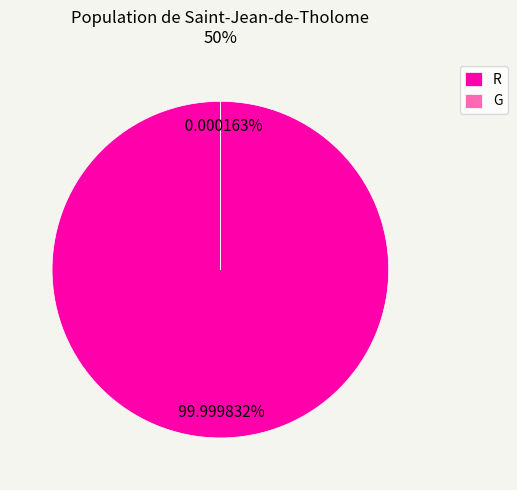

How many segments does this pie chart have?

2